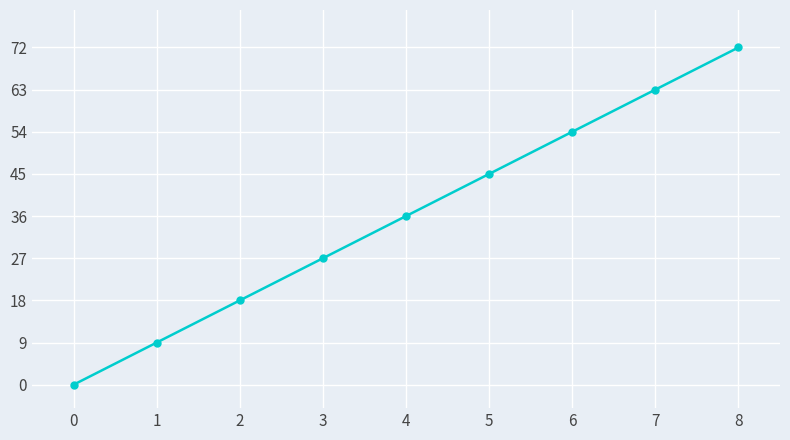

How many lines are shown in the chart?

1